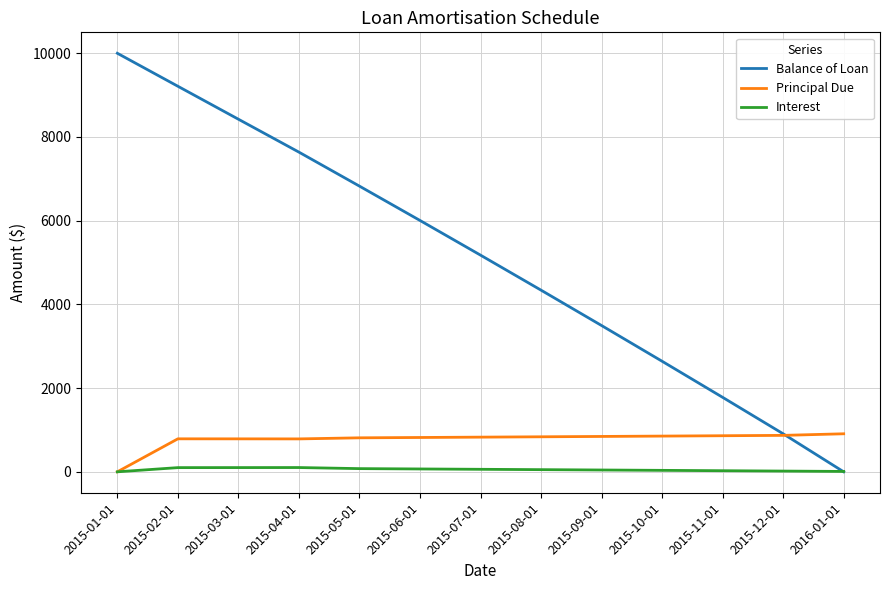

Rank the series by their maximum value, from lowest to highest.

Interest, Principal Due, Balance of Loan